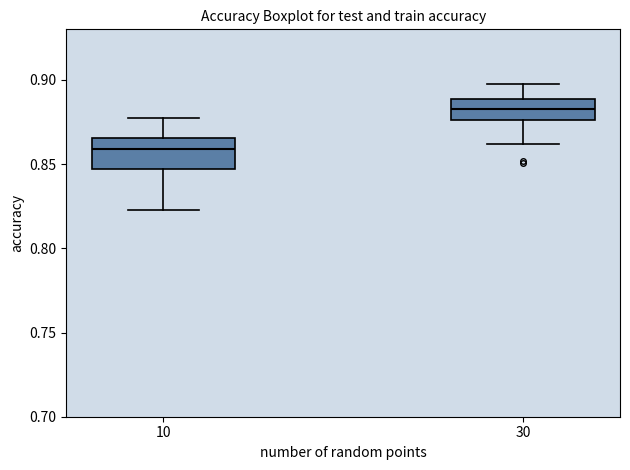

Reading left to right, transcribe this box plot: for each box, give where its median line is, the range the box spans, and where its two whiskers end, as read against the y-axis. The values are not printed on the chart, so give them approximately, as read against the axis.

10: median 0.860, box 0.845 to 0.865, whiskers 0.825 to 0.875
30: median 0.885, box 0.875 to 0.890, whiskers 0.860 to 0.895